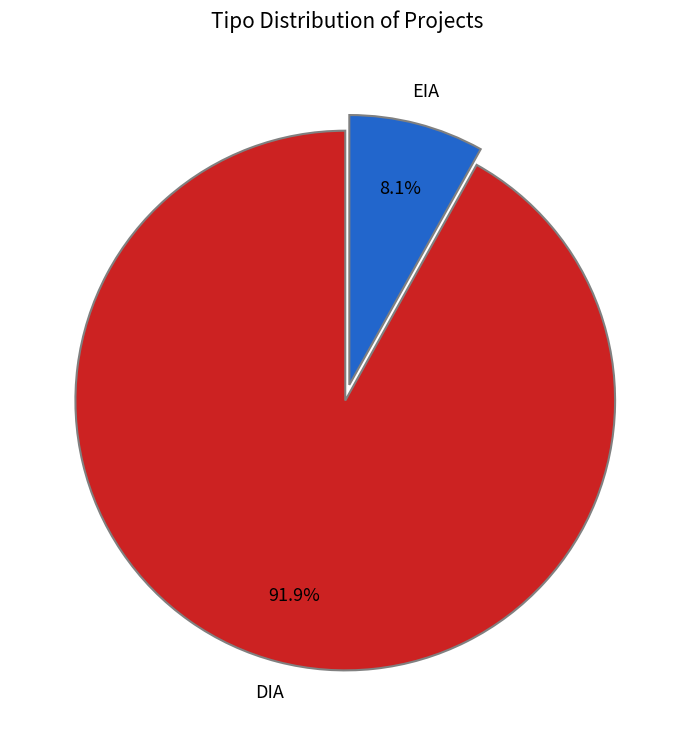

To the nearest percent, what is the average slice percentage?

50%